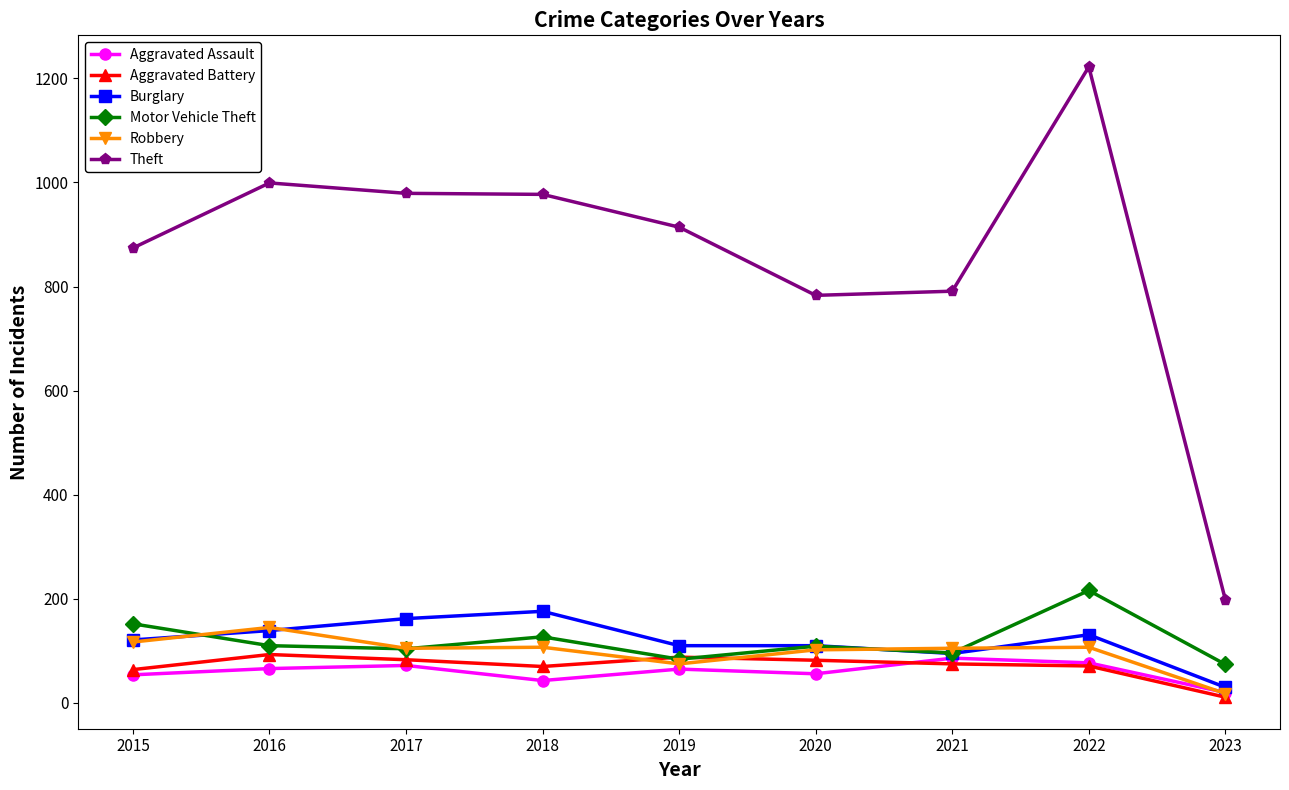

At which category is the sum across all series the highest?

2022